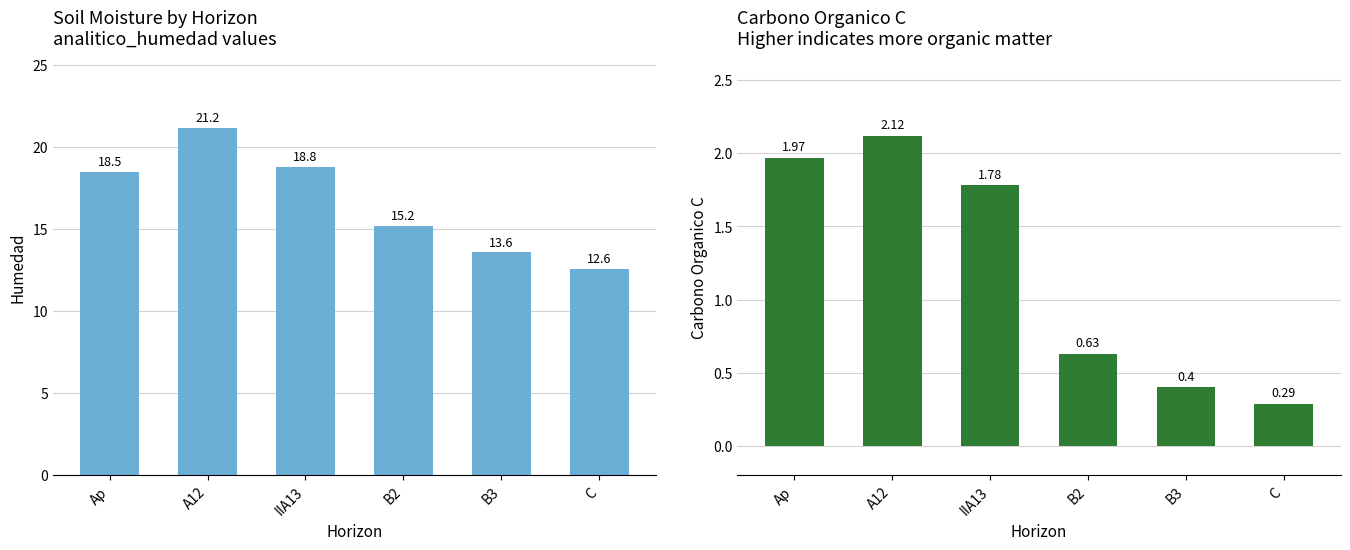

What position from the right is B3?

2